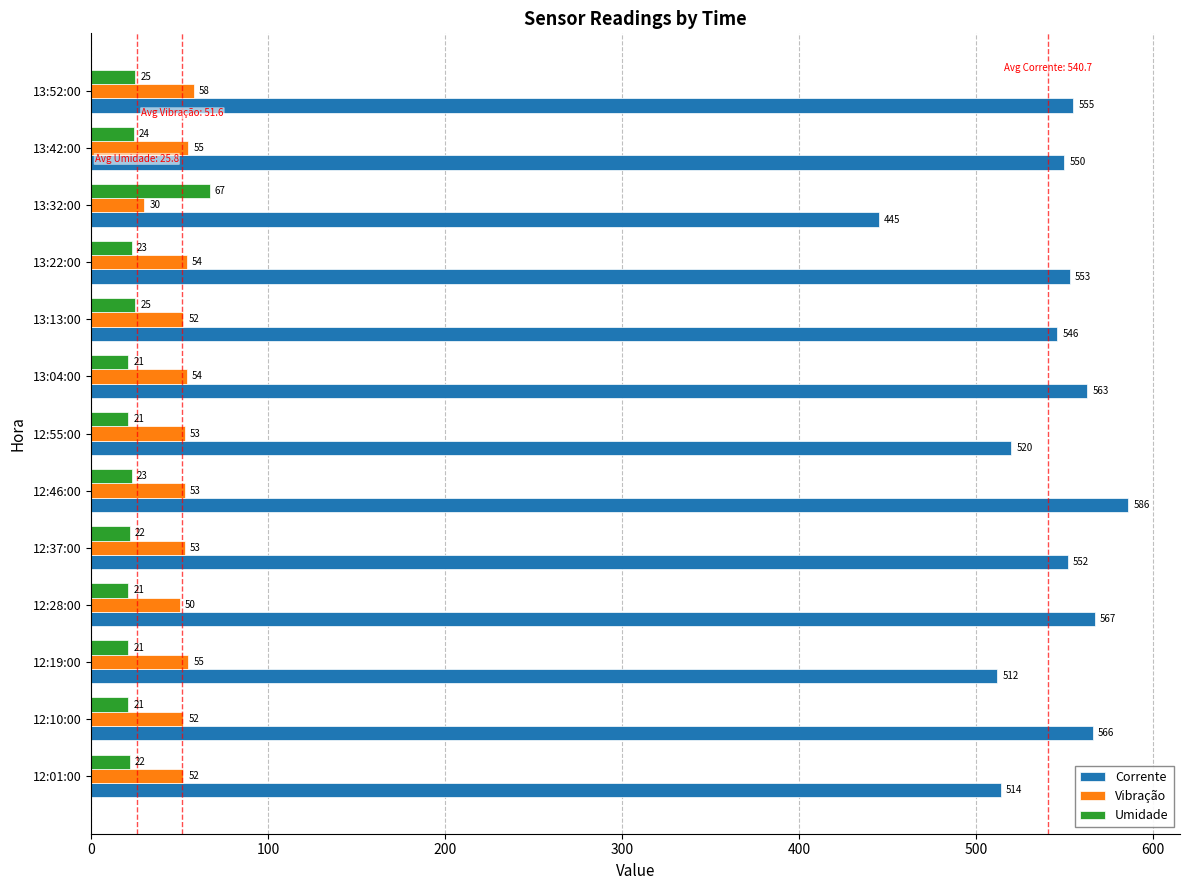

The Vibração series shows 52 at 12:10:00. True or false?

True